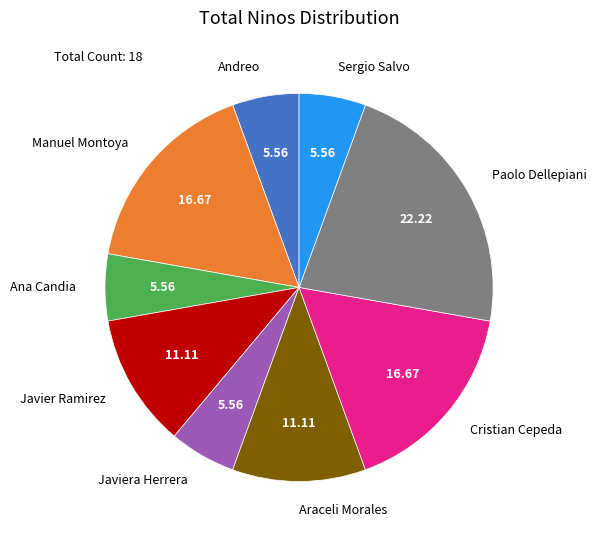

Which category has the biggest portion of the pie?

Paolo Dellepiani